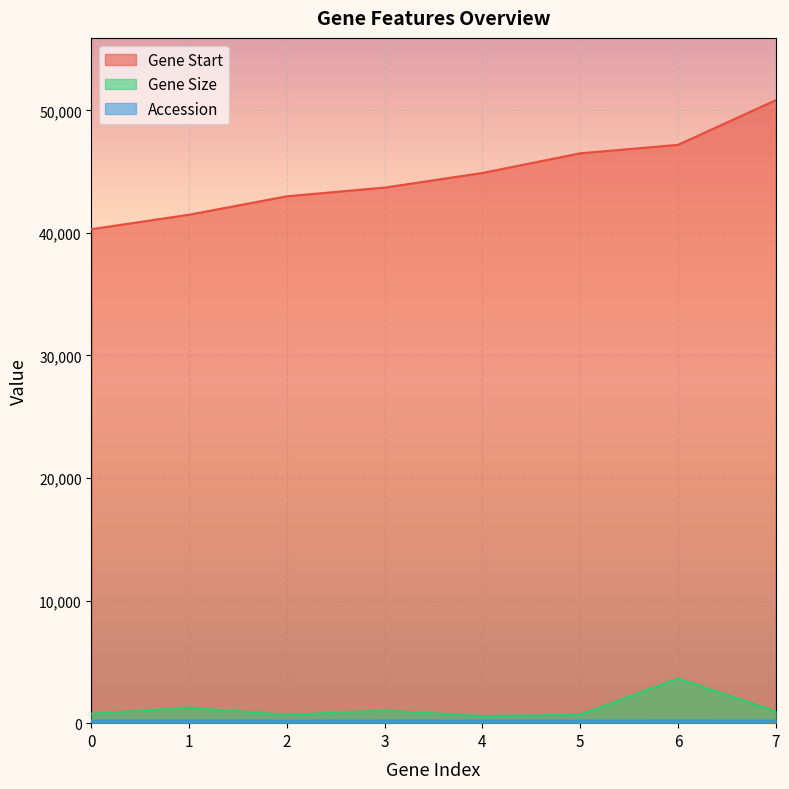

What is the value of the Gene Start point at the 4th from the left?

43700